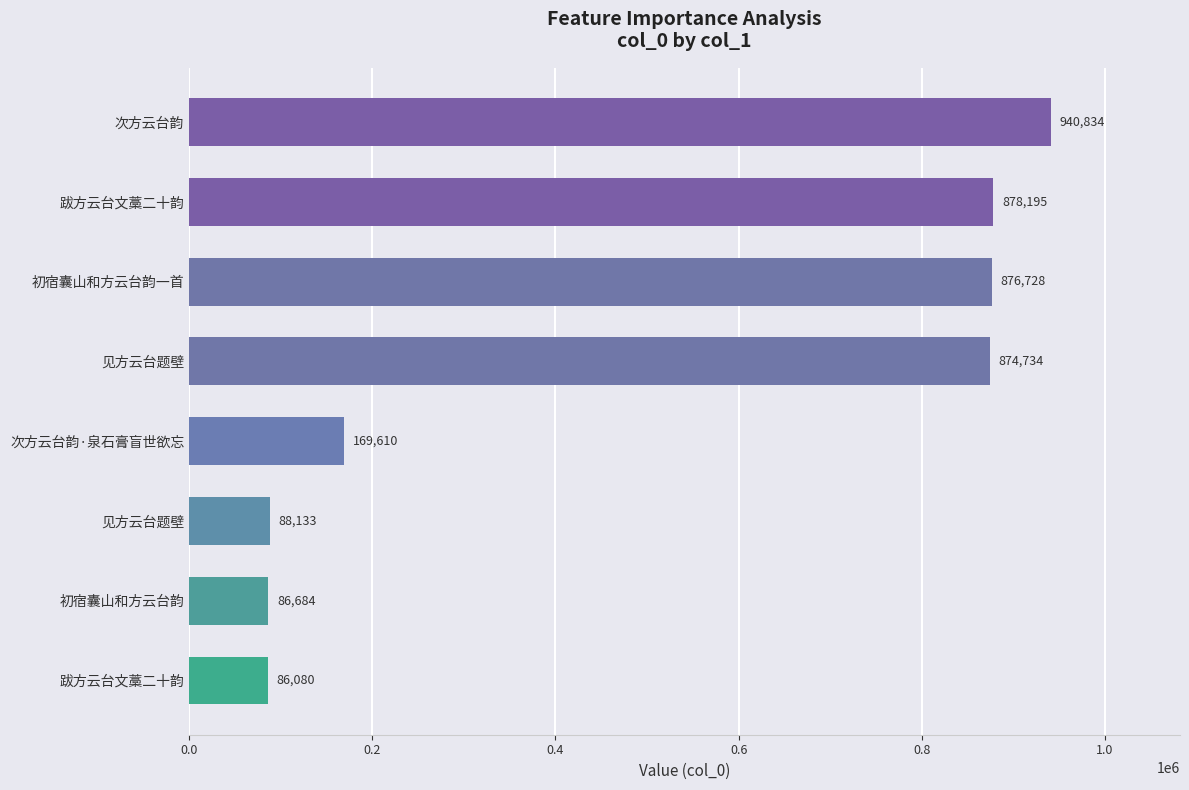

Count the number of categories in the chart.

8